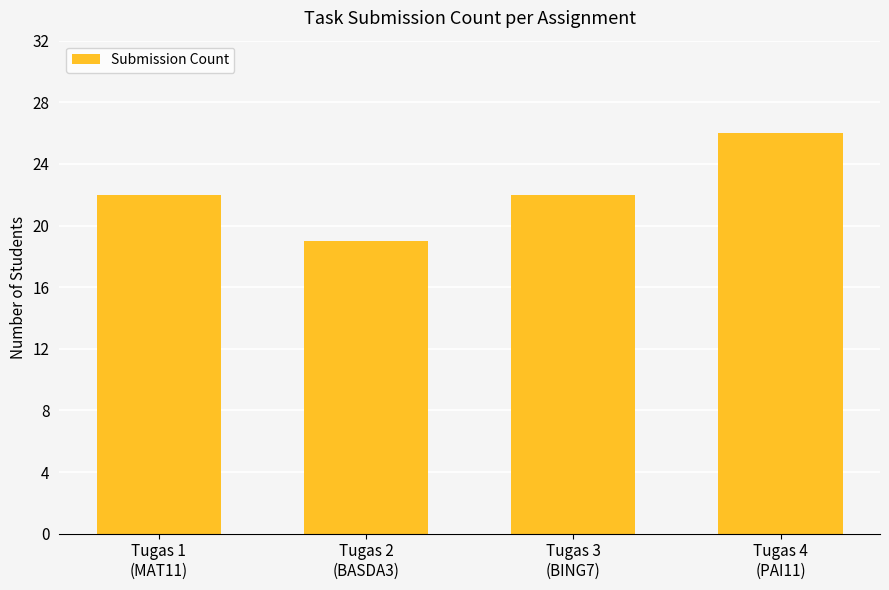

How many categories are shown in the chart?

4